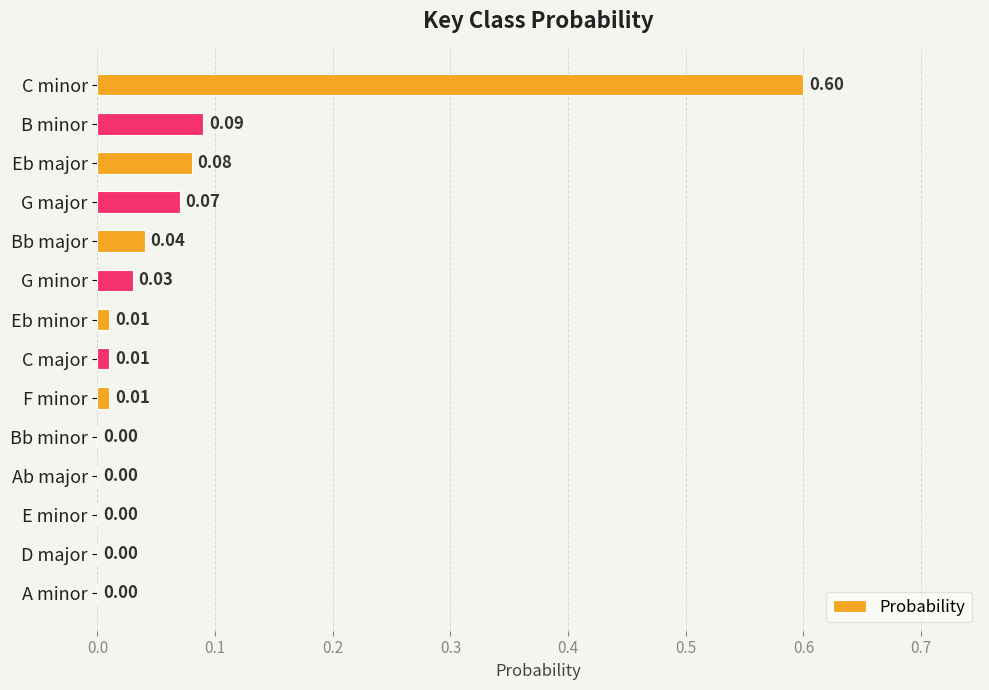

What is the sum of all values?

0.9